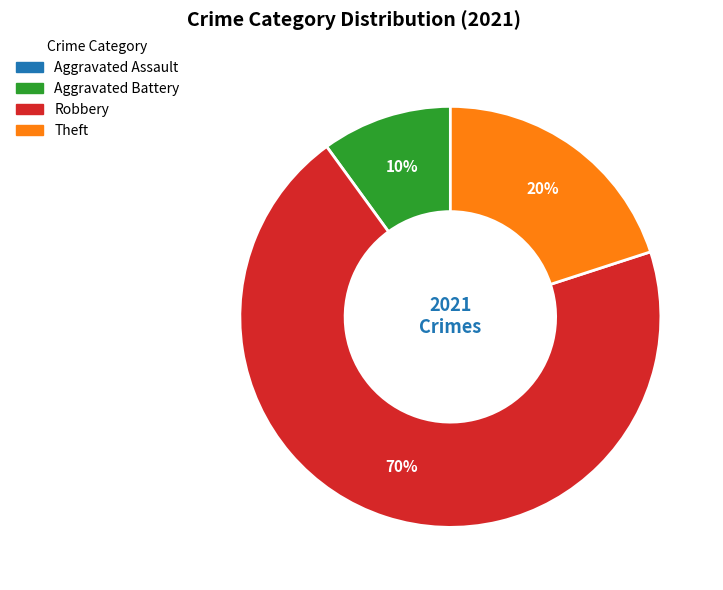

Which slice is the largest?

Robbery